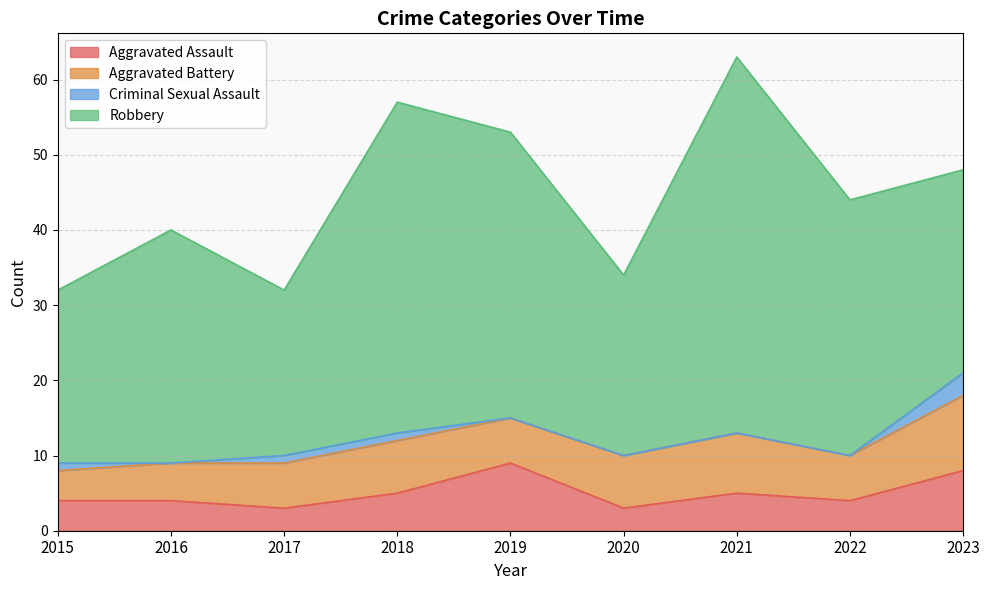

At which label does Criminal Sexual Assault reach its minimum?

2016